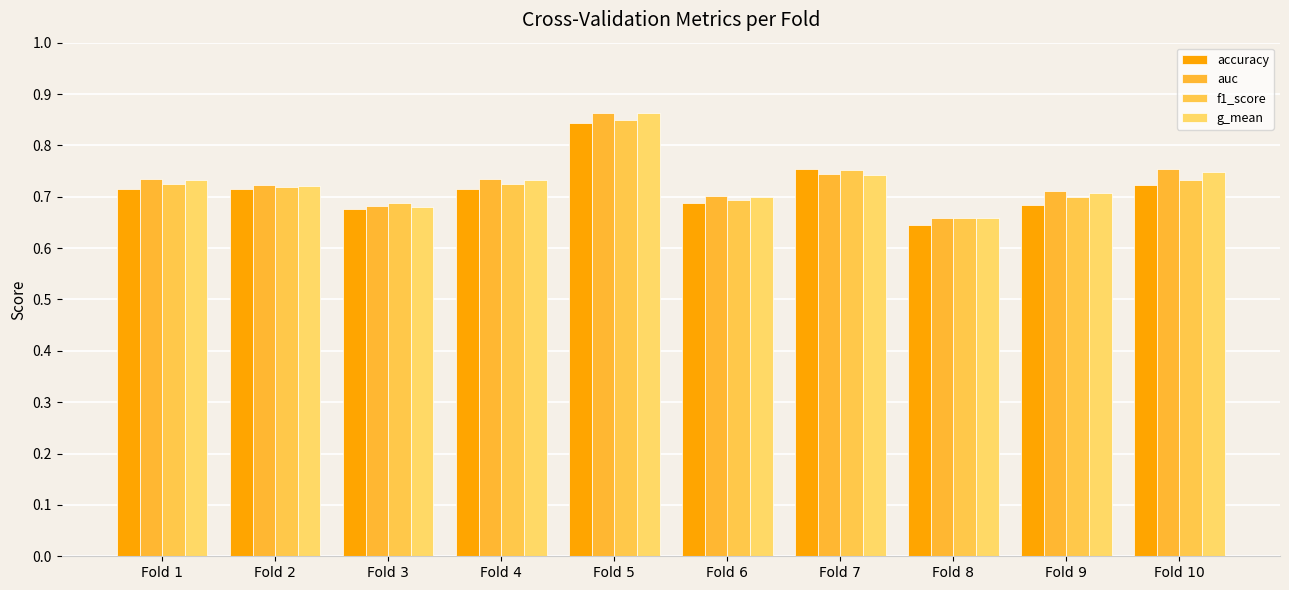

Reading left to right, list all the values displayed in this chart.

accuracy: 0.7	0.7	0.7	0.7	0.8	0.7	0.8	0.6	0.7	0.7
auc: 0.7	0.7	0.7	0.7	0.9	0.7	0.7	0.7	0.7	0.8
f1_score: 0.7	0.7	0.7	0.7	0.9	0.7	0.8	0.7	0.7	0.7
g_mean: 0.7	0.7	0.7	0.7	0.9	0.7	0.7	0.7	0.7	0.7